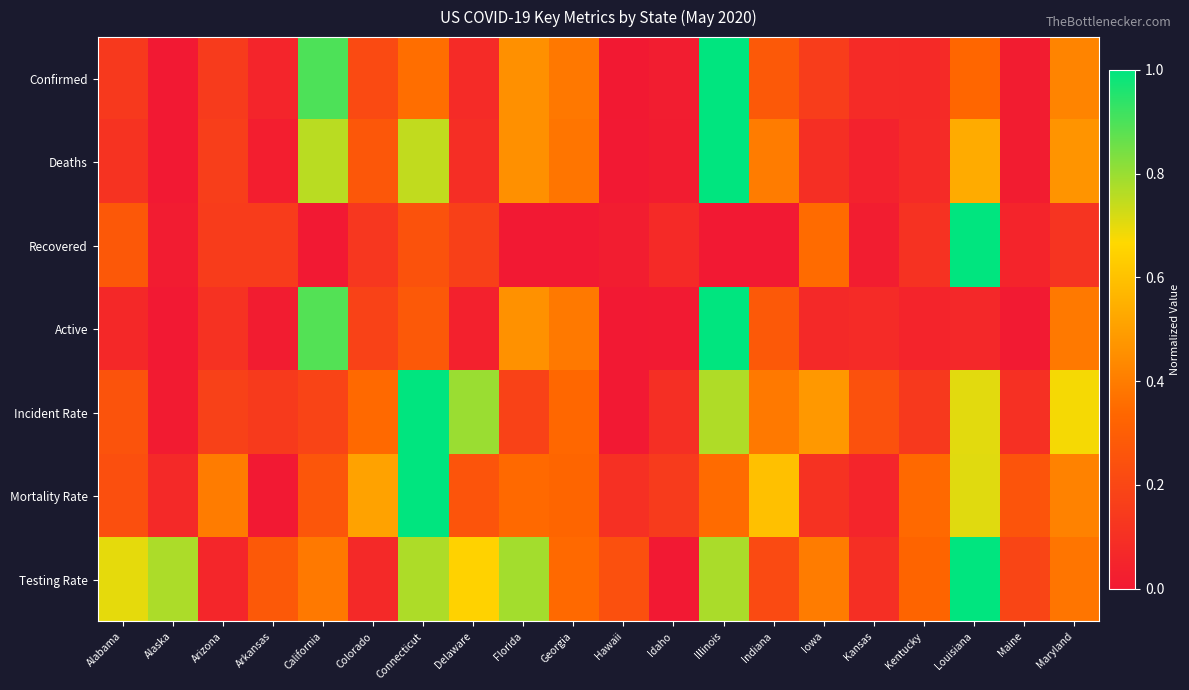

Reading right to left, what are all the values shown in this chart?

Confirmed: Maryland=0.4	Maine=0.0	Louisiana=0.3	Kentucky=0.1	Kansas=0.1	Iowa=0.2	Indiana=0.3	Illinois=1.0	Idaho=0.0	Hawaii=0.0	Georgia=0.4	Florida=0.5	Delaware=0.1	Connecticut=0.4	Colorado=0.2	California=0.9	Arkansas=0.1	Arizona=0.1	Alaska=0.0	Alabama=0.1
Deaths: Maryland=0.5	Maine=0.0	Louisiana=0.5	Kentucky=0.1	Kansas=0.0	Iowa=0.1	Indiana=0.4	Illinois=1.0	Idaho=0.0	Hawaii=0.0	Georgia=0.4	Florida=0.5	Delaware=0.1	Connecticut=0.7	Colorado=0.3	California=0.8	Arkansas=0.0	Arizona=0.2	Alaska=0.0	Alabama=0.1
Recovered: Maryland=0.1	Maine=0.0	Louisiana=1.0	Kentucky=0.1	Kansas=0.0	Iowa=0.3	Indiana=0.0	Illinois=0.0	Idaho=0.1	Hawaii=0.0	Georgia=0.0	Florida=0.0	Delaware=0.2	Connecticut=0.2	Colorado=0.1	California=0.0	Arkansas=0.2	Arizona=0.2	Alaska=0.0	Alabama=0.3
Active: Maryland=0.4	Maine=0.0	Louisiana=0.1	Kentucky=0.1	Kansas=0.1	Iowa=0.1	Indiana=0.3	Illinois=1.0	Idaho=0.0	Hawaii=0.0	Georgia=0.4	Florida=0.5	Delaware=0.0	Connecticut=0.3	Colorado=0.2	California=0.9	Arkansas=0.0	Arizona=0.1	Alaska=0.0	Alabama=0.1
Incident Rate: Maryland=0.7	Maine=0.1	Louisiana=0.7	Kentucky=0.1	Kansas=0.2	Iowa=0.5	Indiana=0.4	Illinois=0.8	Idaho=0.1	Hawaii=0.0	Georgia=0.3	Florida=0.2	Delaware=0.8	Connecticut=1.0	Colorado=0.3	California=0.2	Arkansas=0.1	Arizona=0.2	Alaska=0.0	Alabama=0.3
Mortality Rate: Maryland=0.4	Maine=0.3	Louisiana=0.7	Kentucky=0.3	Kansas=0.1	Iowa=0.1	Indiana=0.6	Illinois=0.3	Idaho=0.1	Hawaii=0.1	Georgia=0.3	Florida=0.3	Delaware=0.3	Connecticut=1.0	Colorado=0.5	California=0.3	Arkansas=0.0	Arizona=0.4	Alaska=0.1	Alabama=0.2
Testing Rate: Maryland=0.4	Maine=0.2	Louisiana=1.0	Kentucky=0.3	Kansas=0.1	Iowa=0.4	Indiana=0.2	Illinois=0.8	Idaho=0.0	Hawaii=0.2	Georgia=0.3	Florida=0.8	Delaware=0.6	Connecticut=0.8	Colorado=0.1	California=0.4	Arkansas=0.3	Arizona=0.1	Alaska=0.8	Alabama=0.7